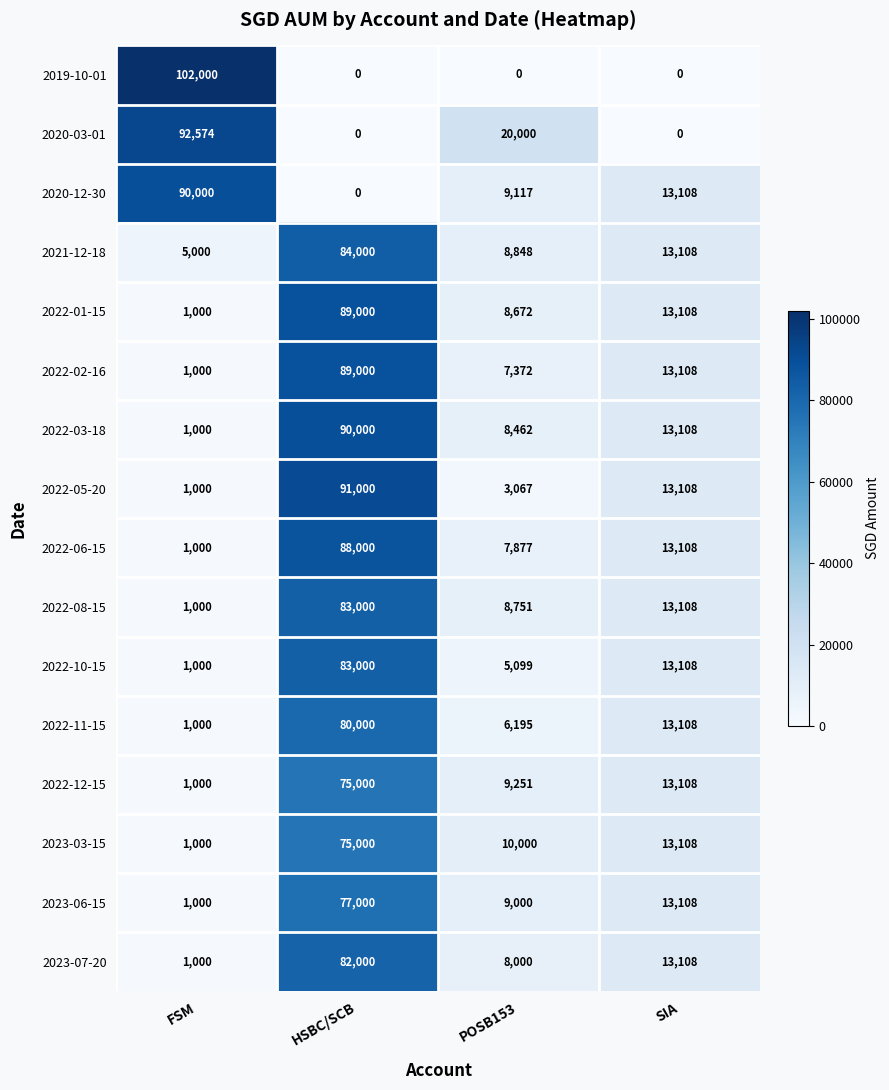

Is it true that 2020-12-30 equals 0 at HSBC/SCB?

True